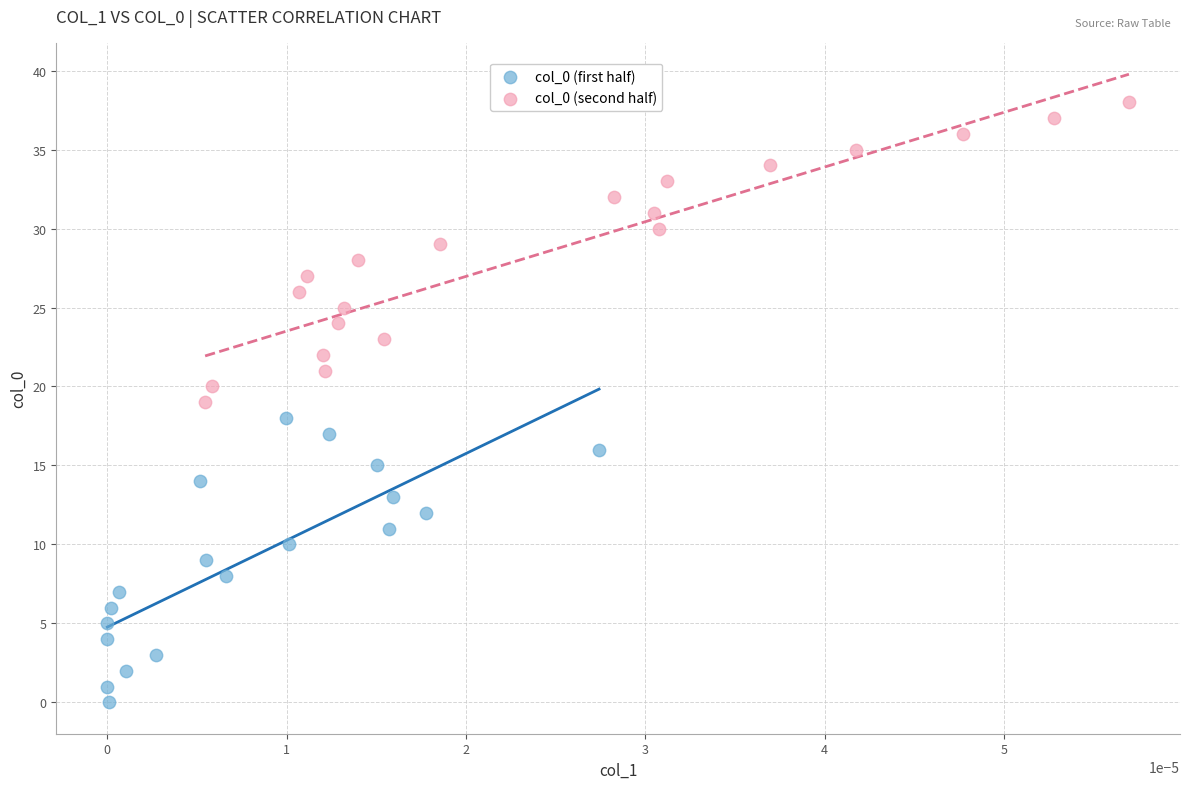

Which series reaches the minimum Y coordinate?

col_0 (first half)